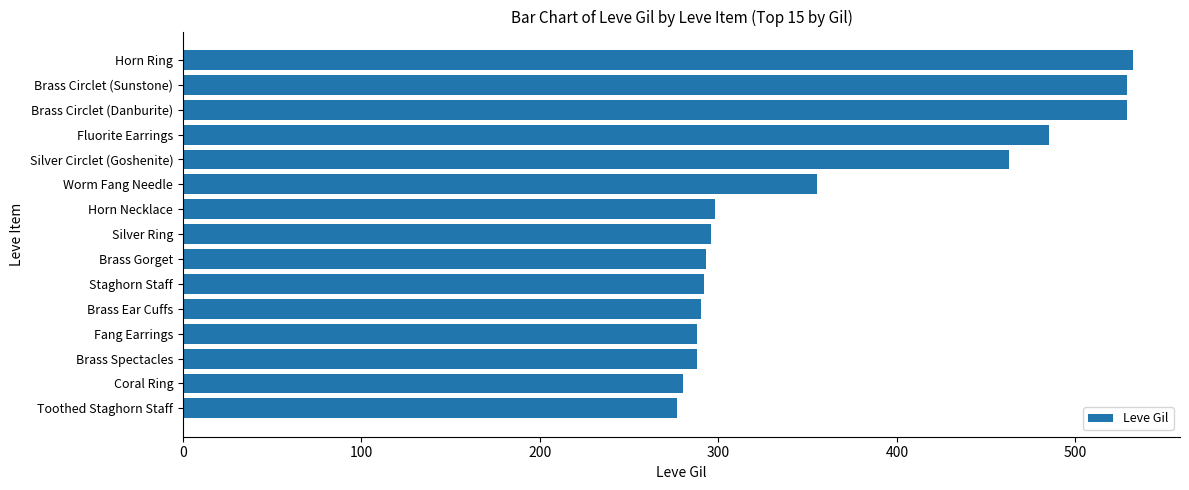

Read the value at Toothed Staghorn Staff.

277